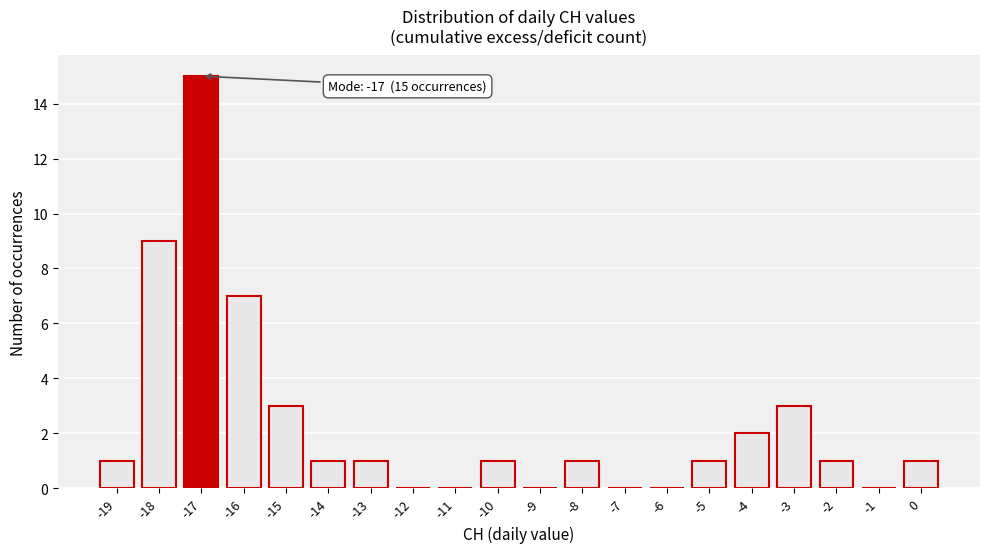

Over which range of the x-axis is the bar tallest?

-17.5 to -16.5